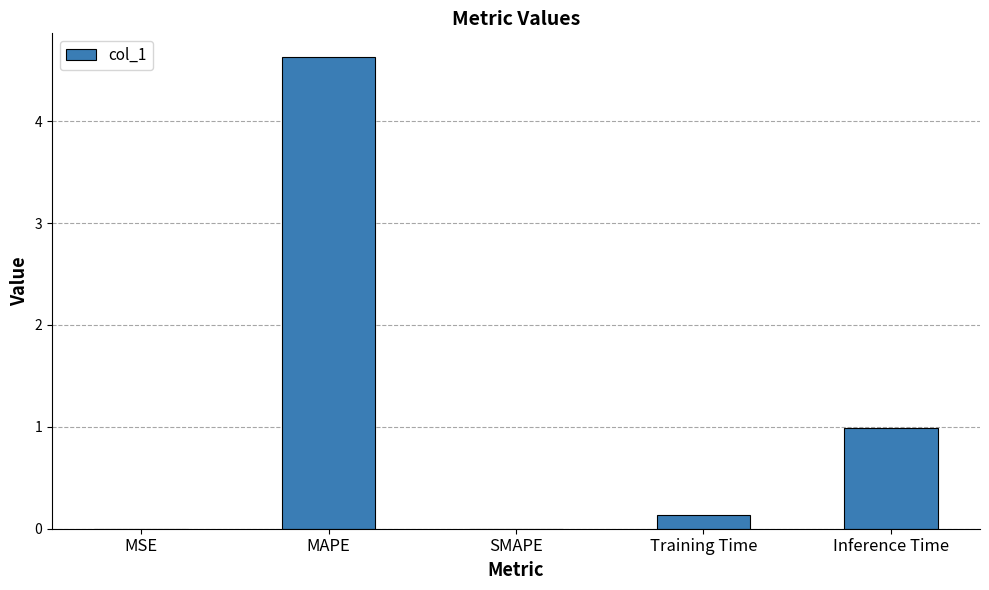

What is the maximum value shown in the chart?

4.6